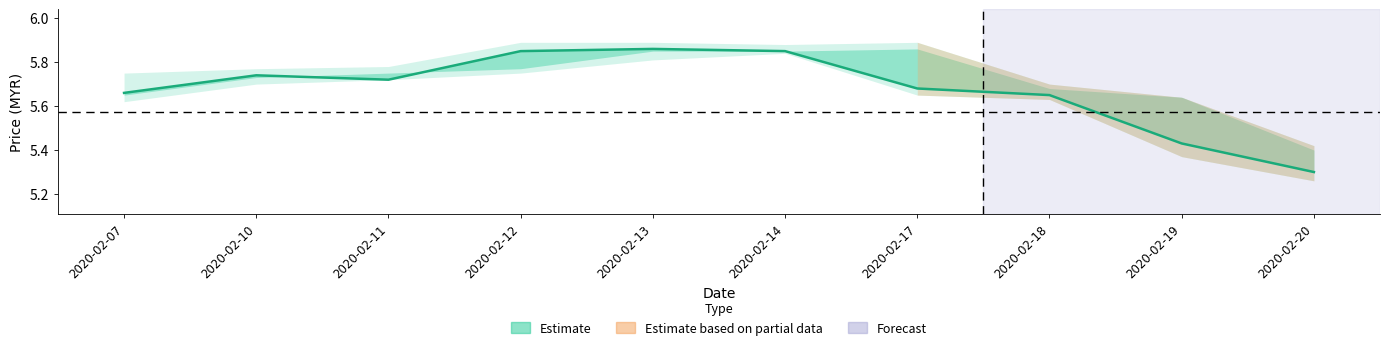

Which category has the highest value across all series?

2020-02-13